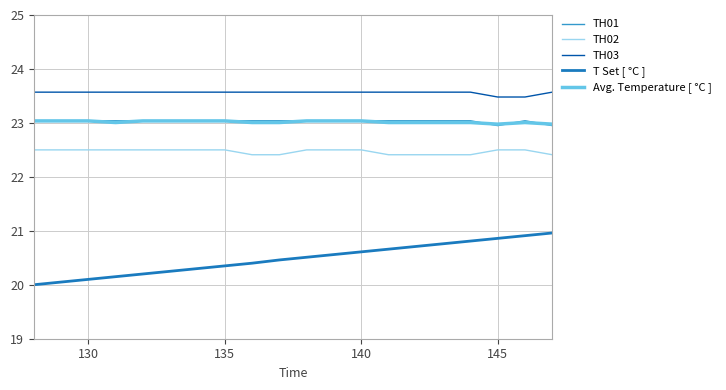

What is the smallest value displayed?

20.0